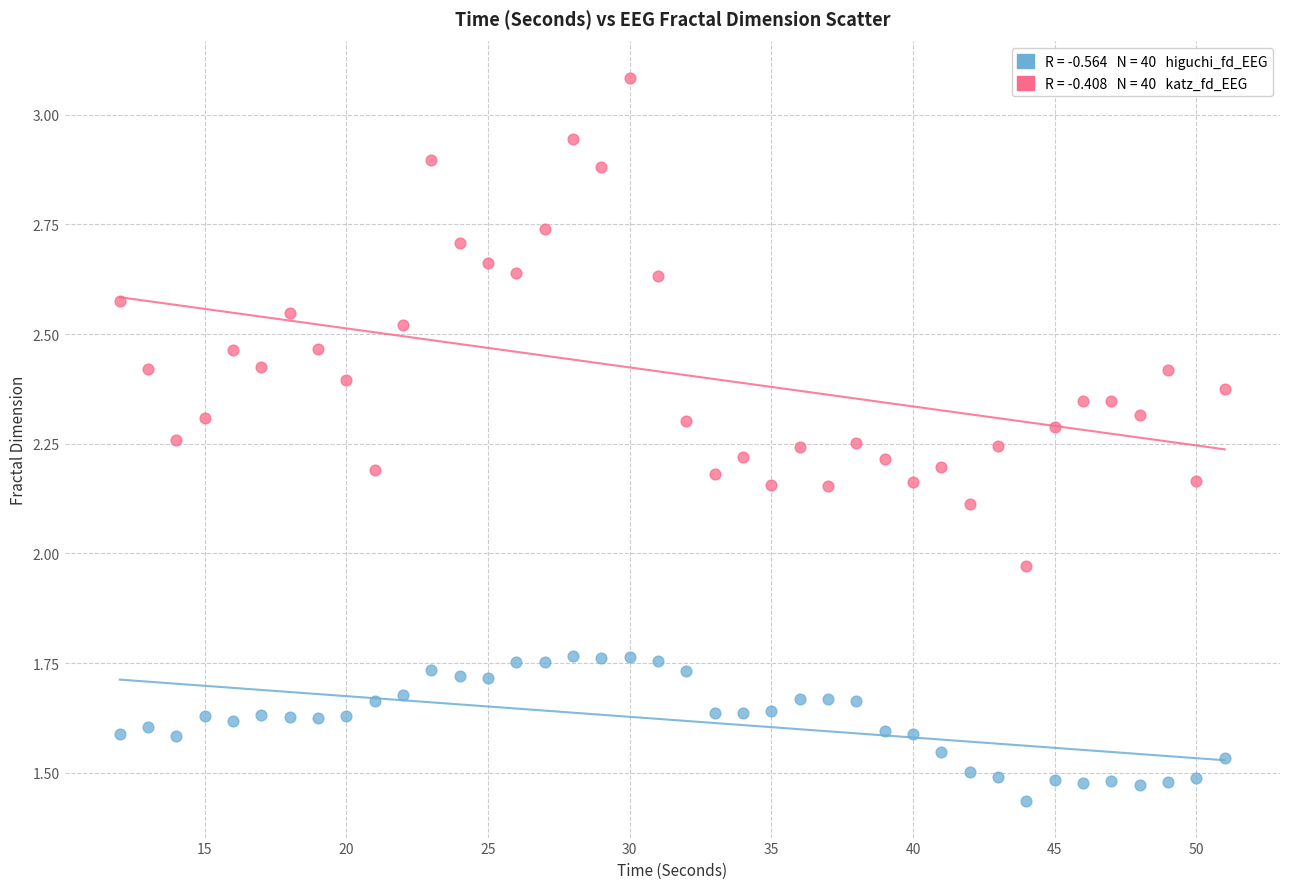

Across all data points, what is the range of X values (max minus min)?

39.0